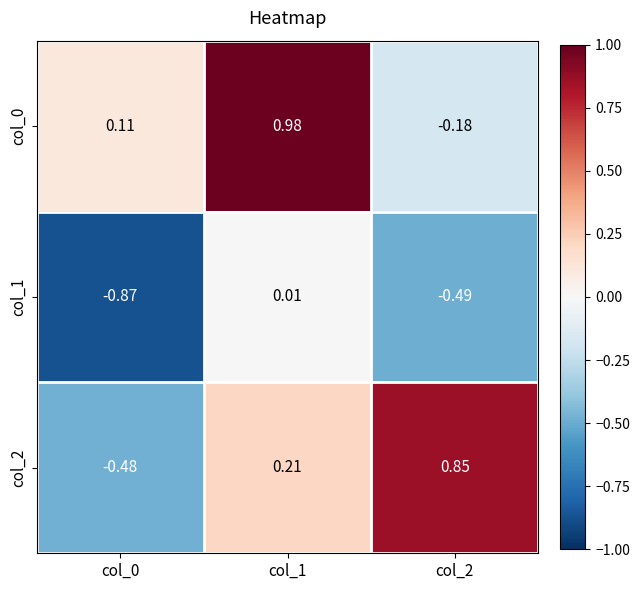

Is the value of col_2 at col_2 greater than the value of col_0 at col_1?

No